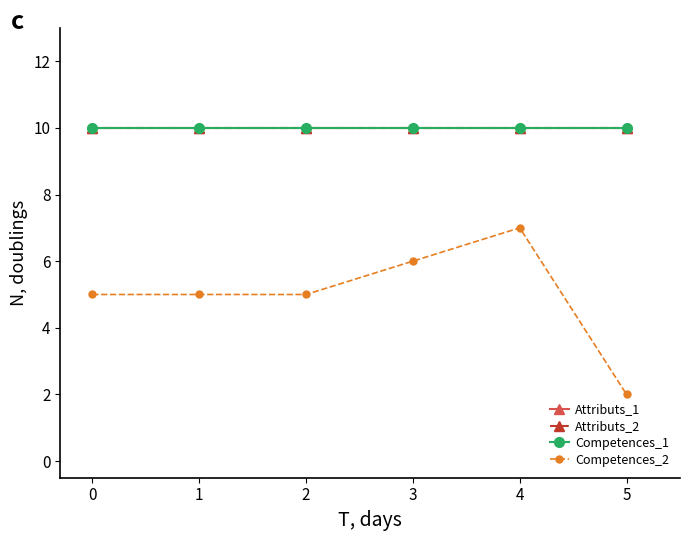

True or false: Attributs_1 and Competences_1 intersect in this chart.

False